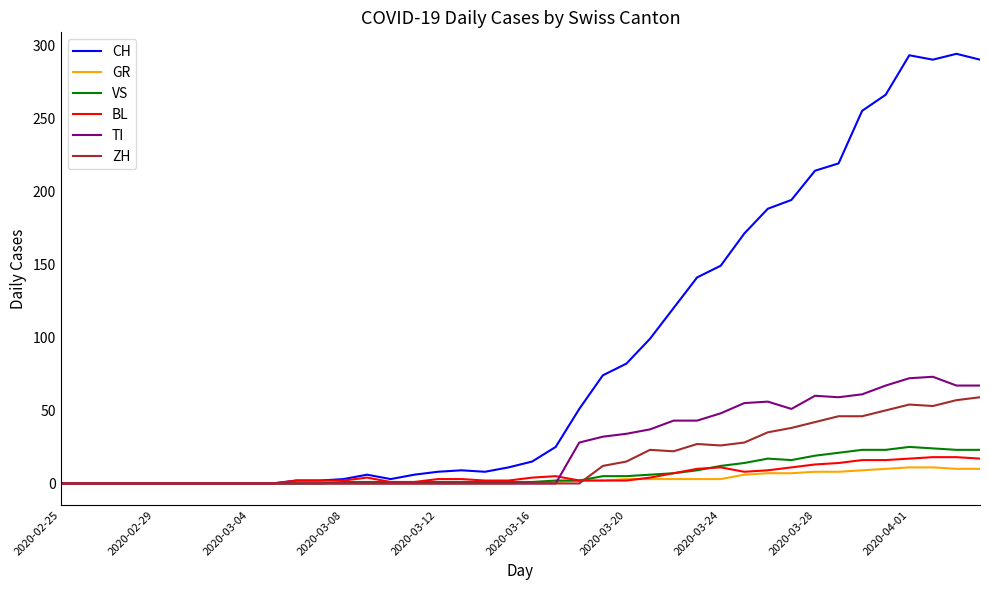

What is the highest value of the VS series?

25